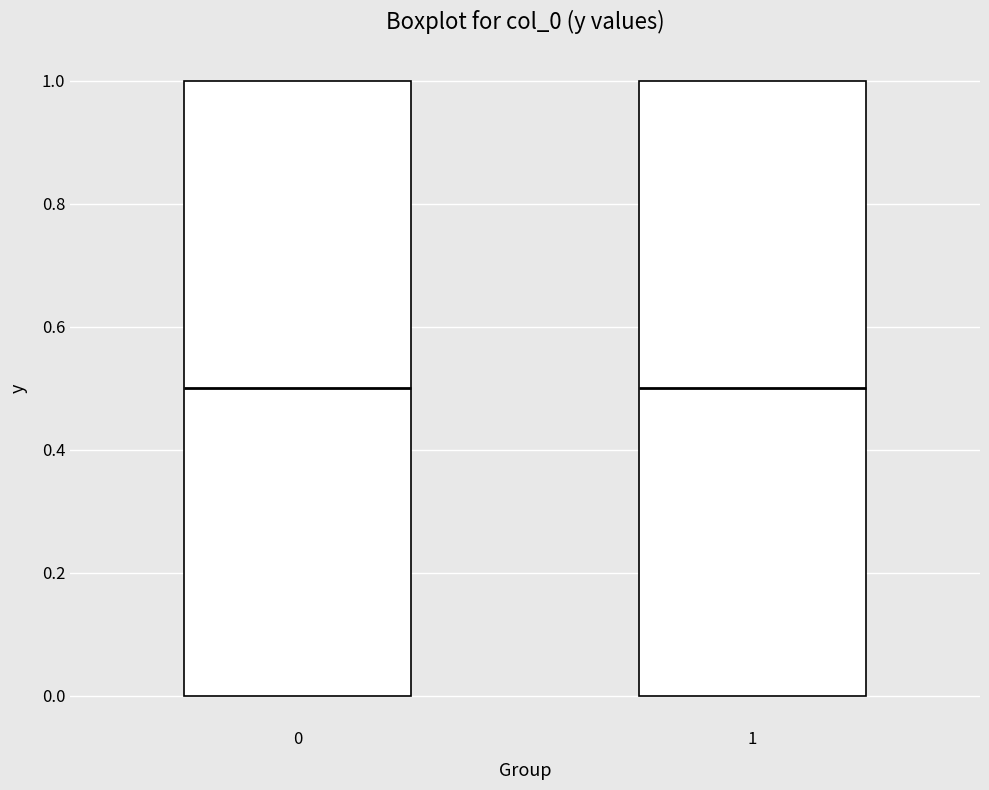

Reading left to right, read every box against the y-axis: the position of its median line, the range the box covers, and the ends of its whiskers. The values are not printed on the chart, so give them approximately, as read against the axis.

0: median 0.5, box 0.0 to 1.0, whiskers 0.0 to 1.0
1: median 0.5, box 0.0 to 1.0, whiskers 0.0 to 1.0